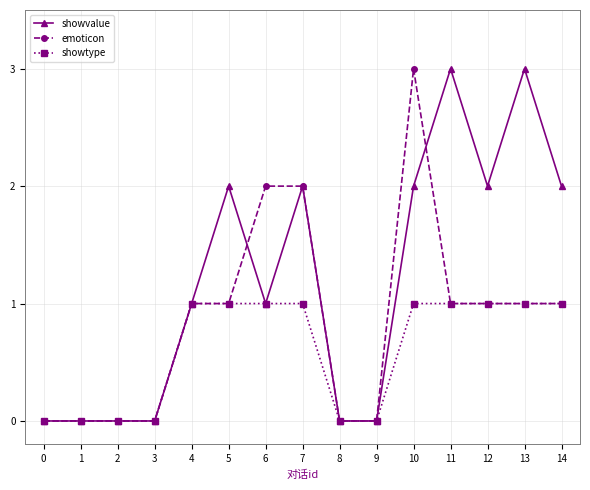

The showtype series shows 0 at 9. True or false?

True